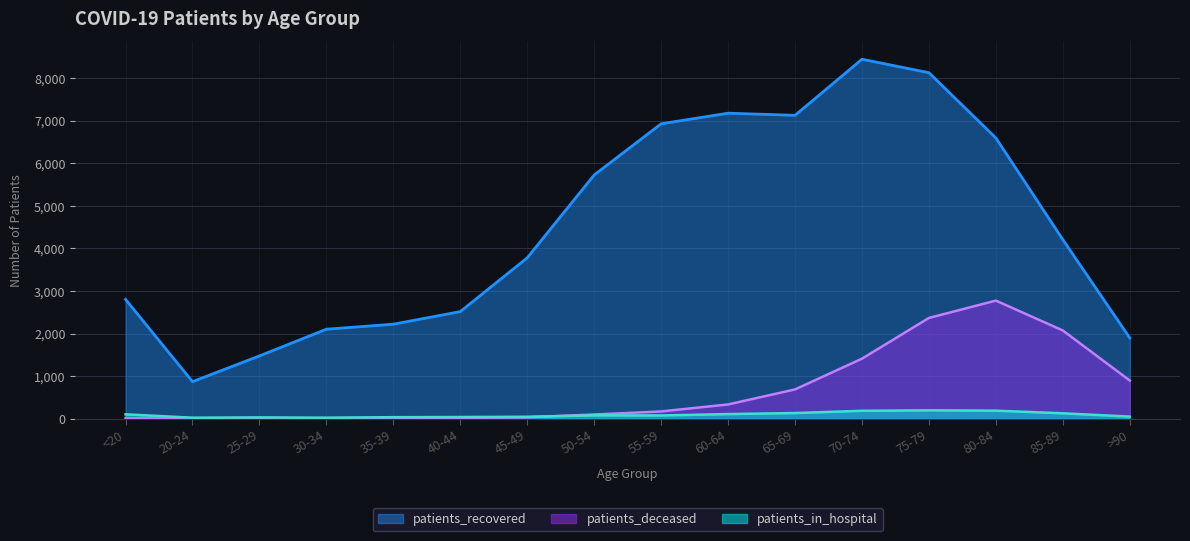

What is the value of the patients_recovered point at the 2nd from the left?

870